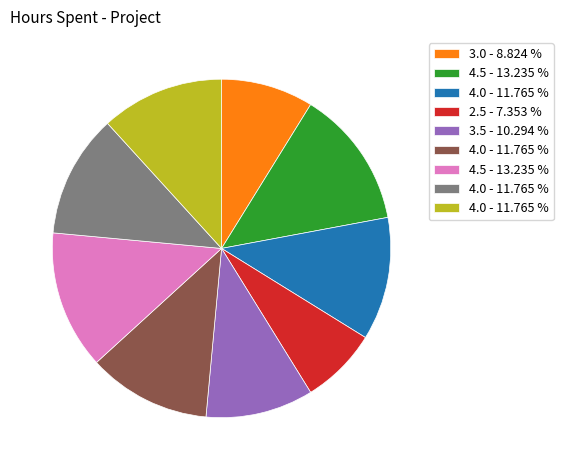

Does any single category account for the majority?

No